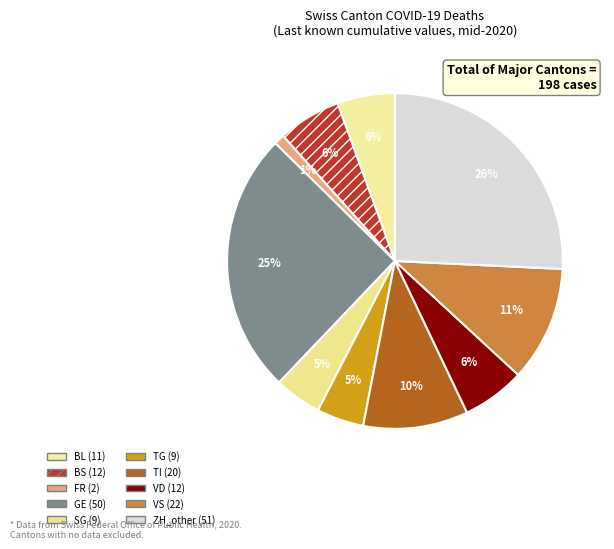

How many slices are in this pie chart?

10